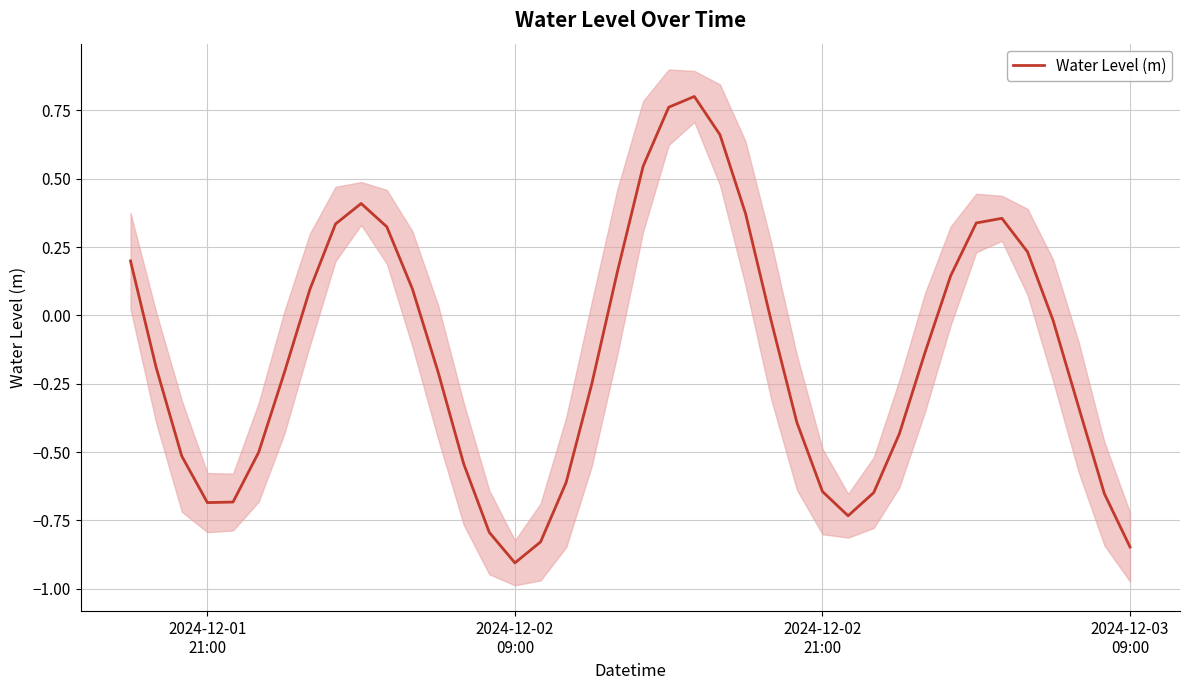

What is the average value?

-0.1